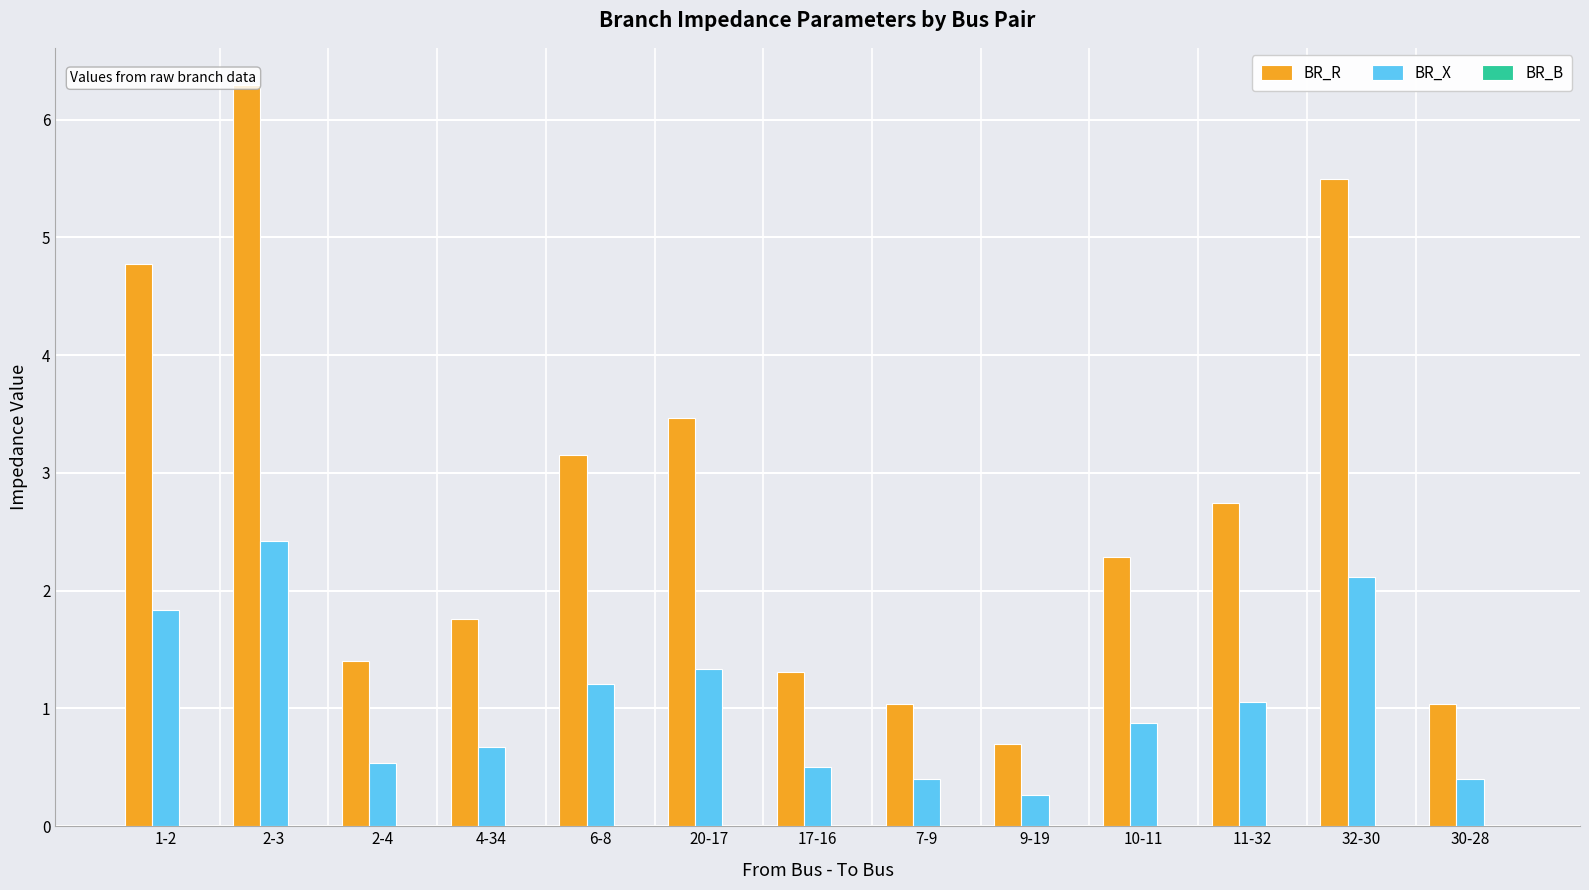

Which series has the widest spread of values?

BR_R